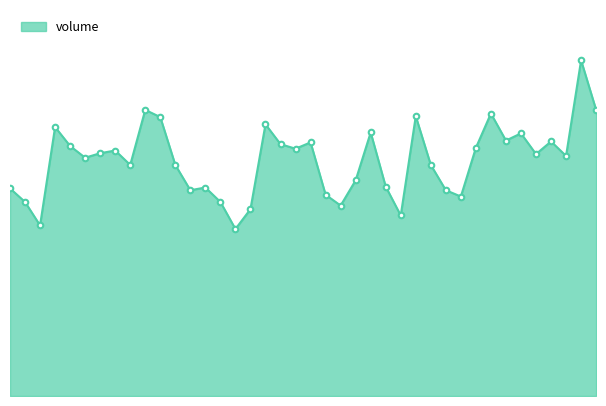

Does the chart display data point markers on the line(s)?

No